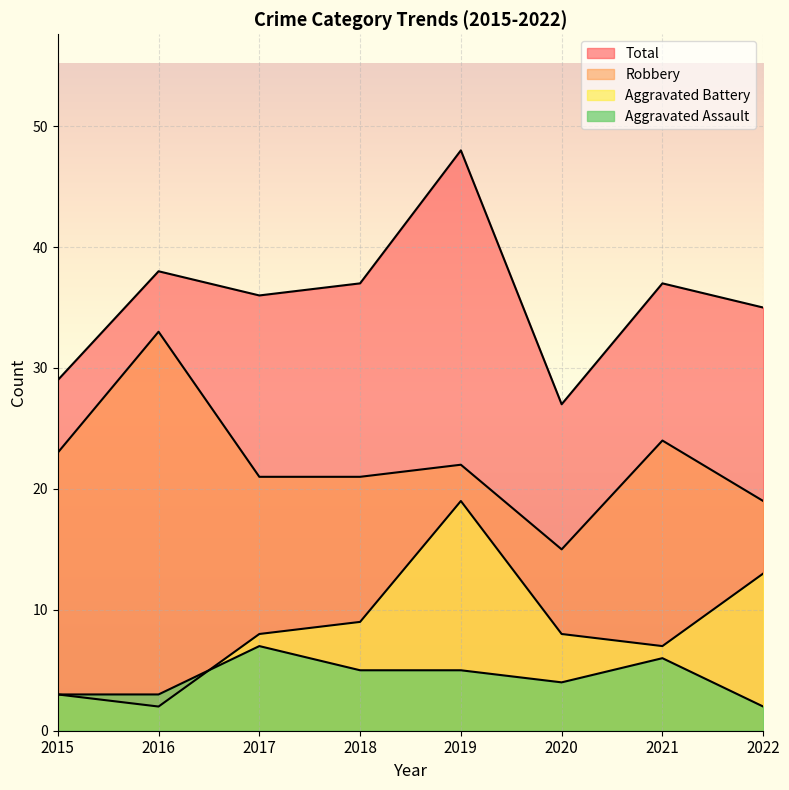

The Total series shows 58 at 2016. True or false?

False